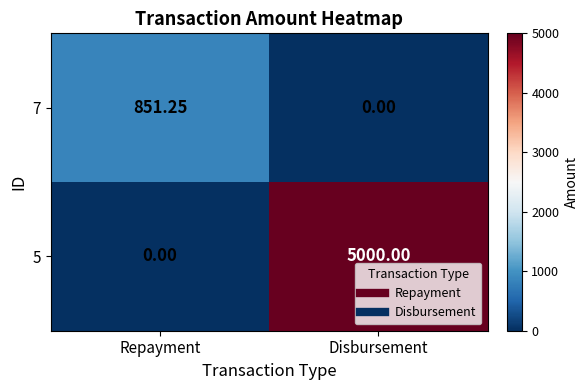

Which category has the highest value in the 7 series?

Repayment